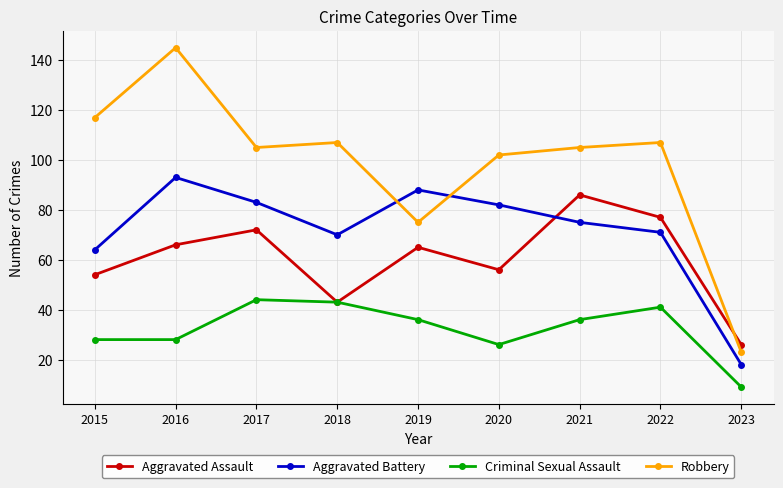

What is the approximate value of Criminal Sexual Assault at 2020, to the nearest 5?

25